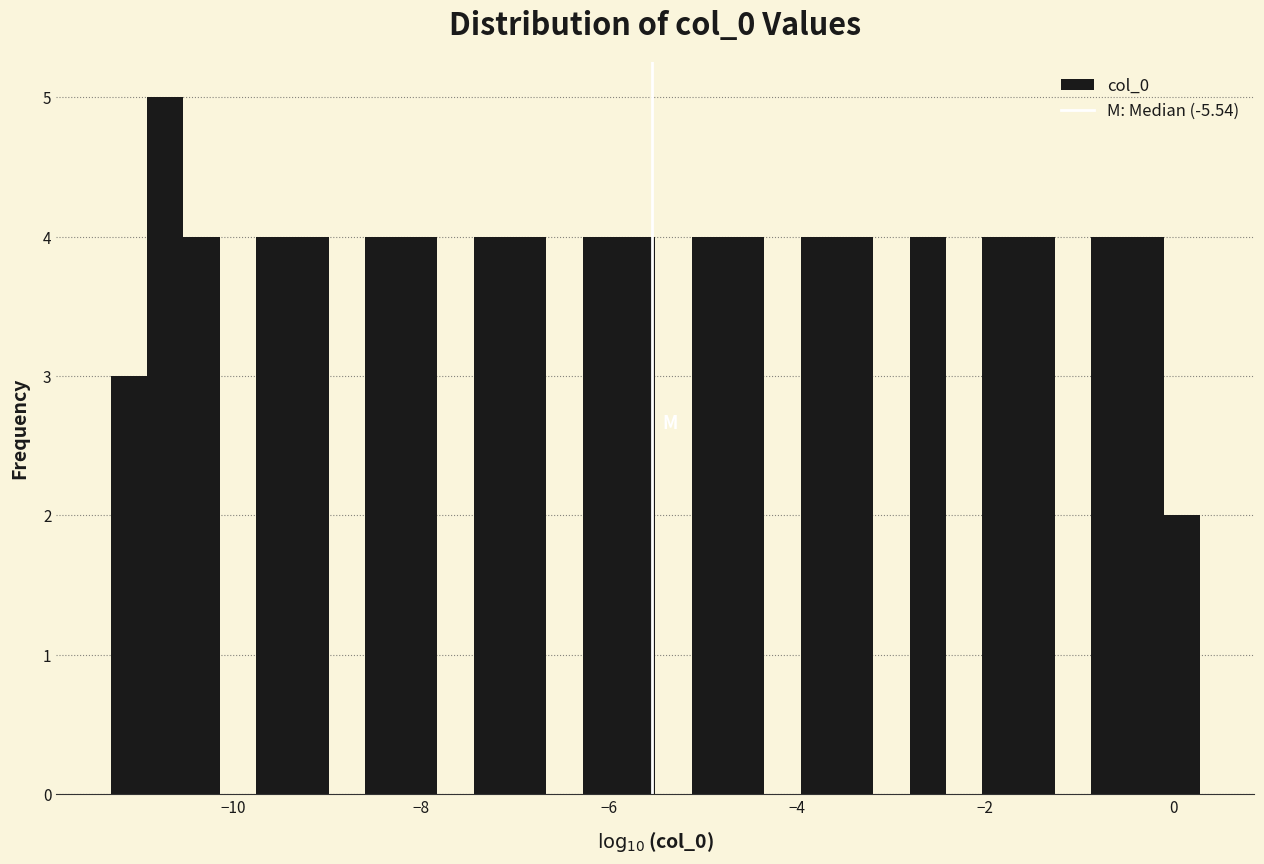

Around what value on the x-axis is the tallest bar? Give the approximate position of its centre, as read against the axis.

-10.8